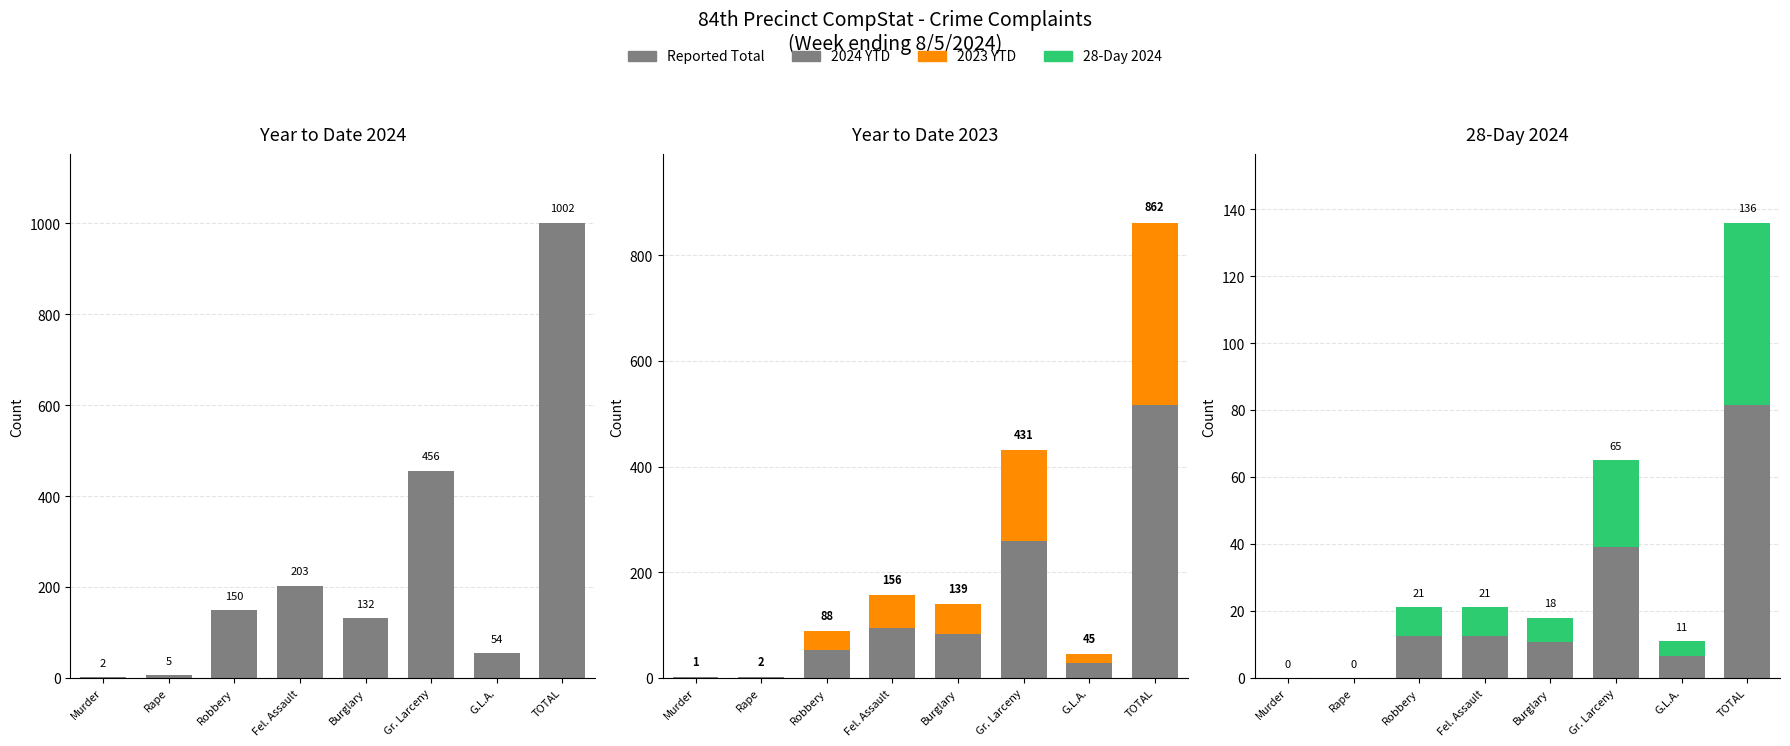

Where is Reported Total nearest to the value 40?

Gr. Larceny